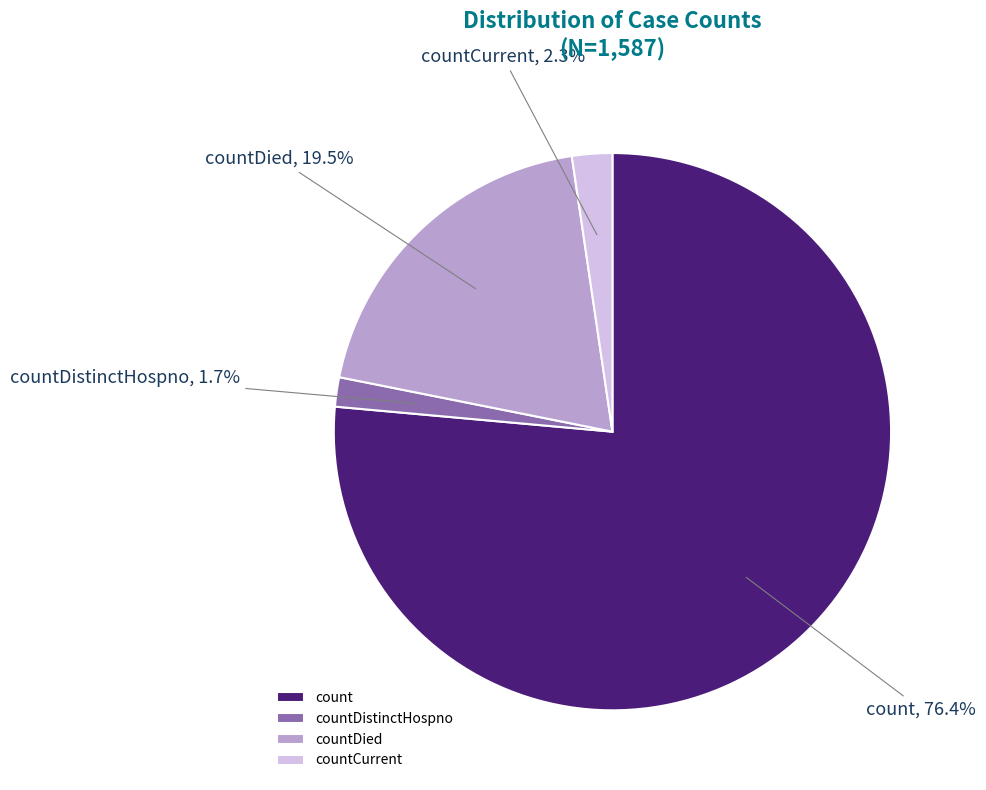

How many slices are in this pie chart?

4